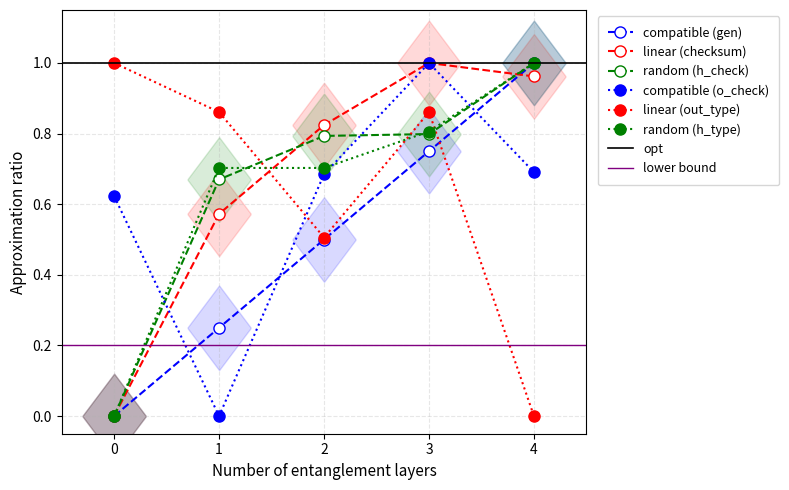

How many data points in output_type are above 0?

4